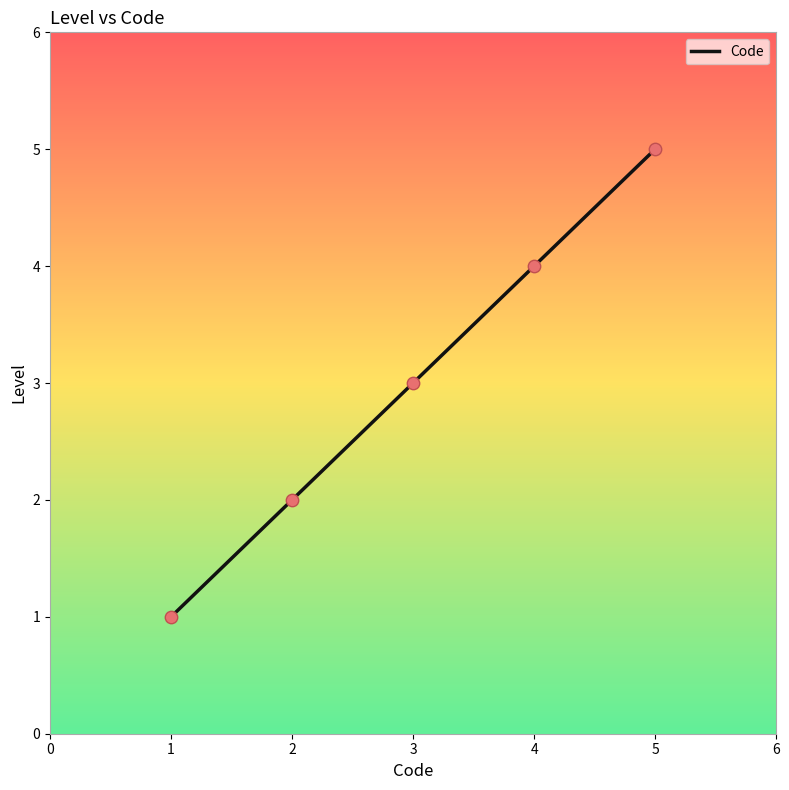

What is the ratio of the value at 2 to the value at 3?

0.7